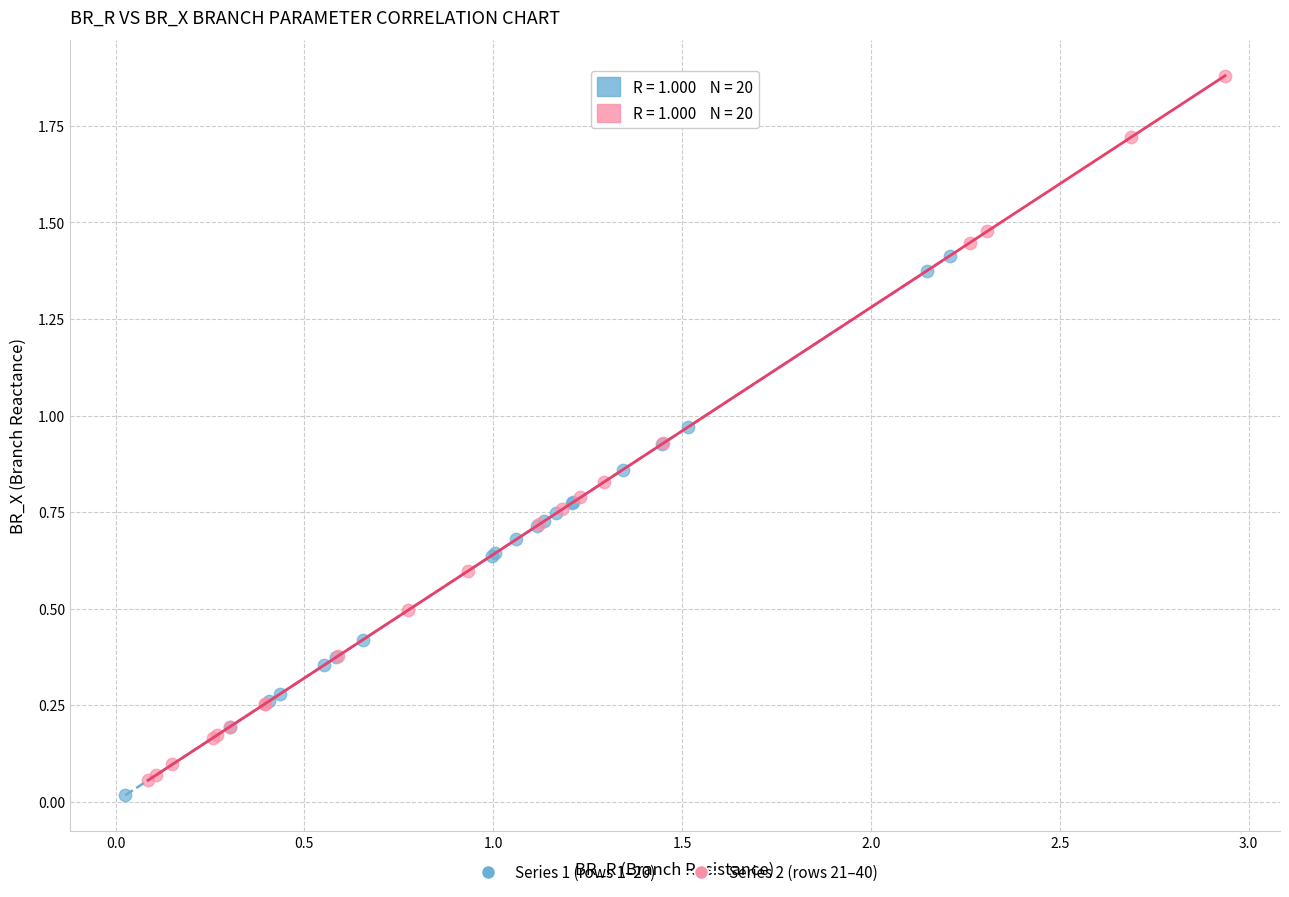

Which series contains the highest Y value?

Series 2 (rows 21–40)